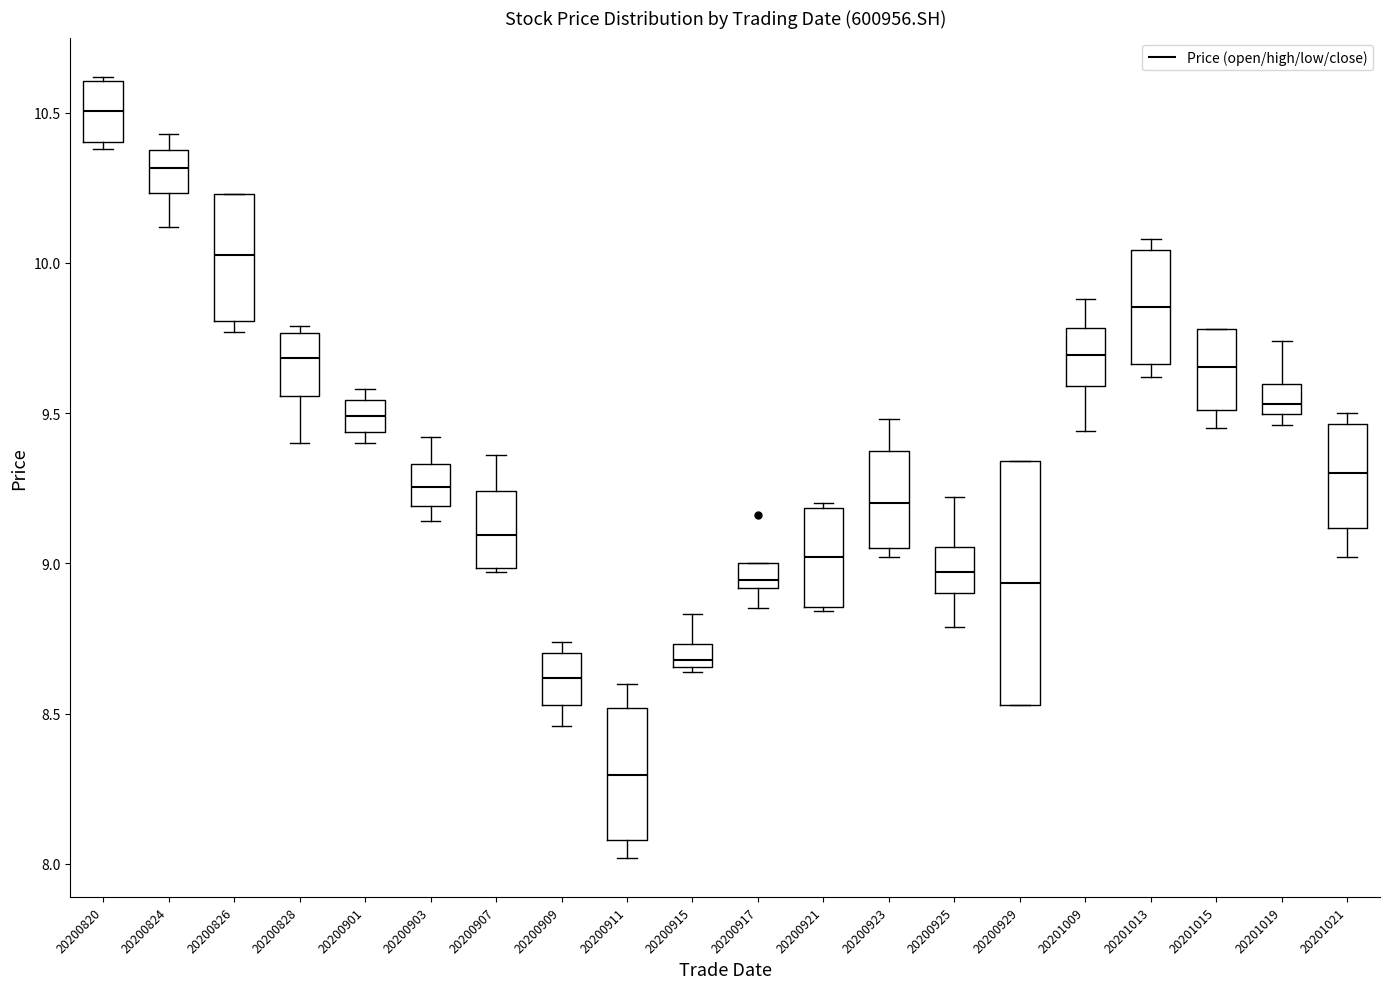

Where is the lower edge of the box at x = 20200828 on the y-axis? The values are not printed on the chart, so give them approximately, as read against the axis.

9.55